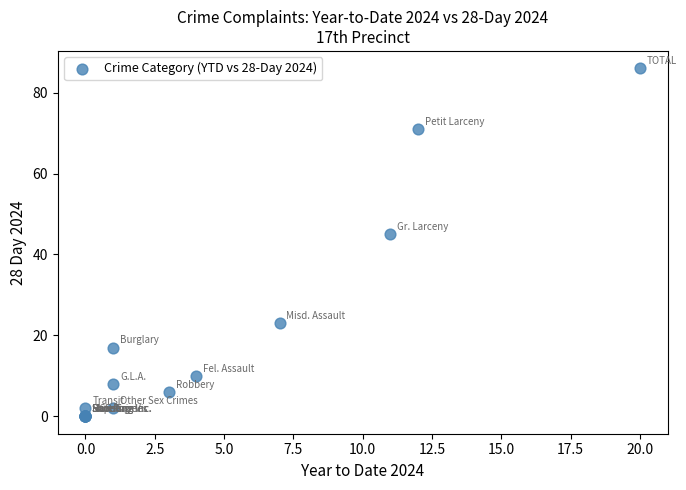

What Y value in the scatter plot is closest to 43?

45